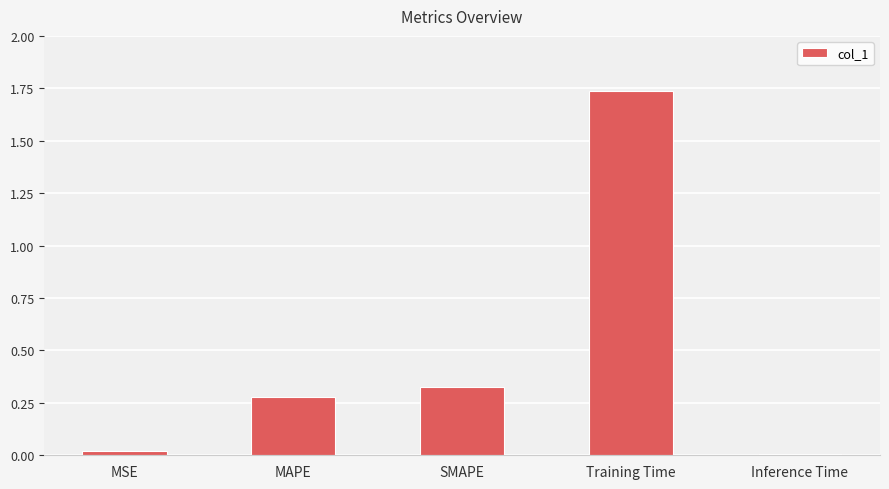

Between Inference Time and SMAPE, which is larger?

SMAPE